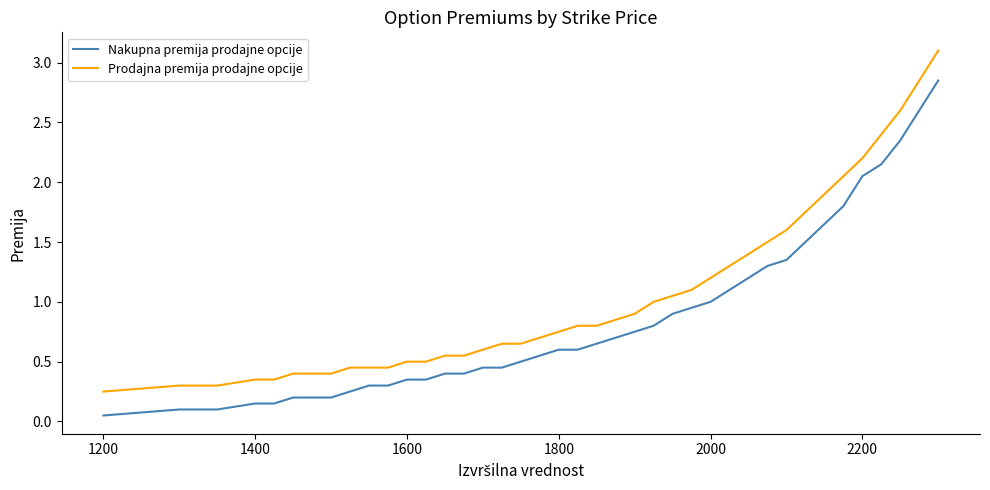

How many lines are shown in the chart?

2